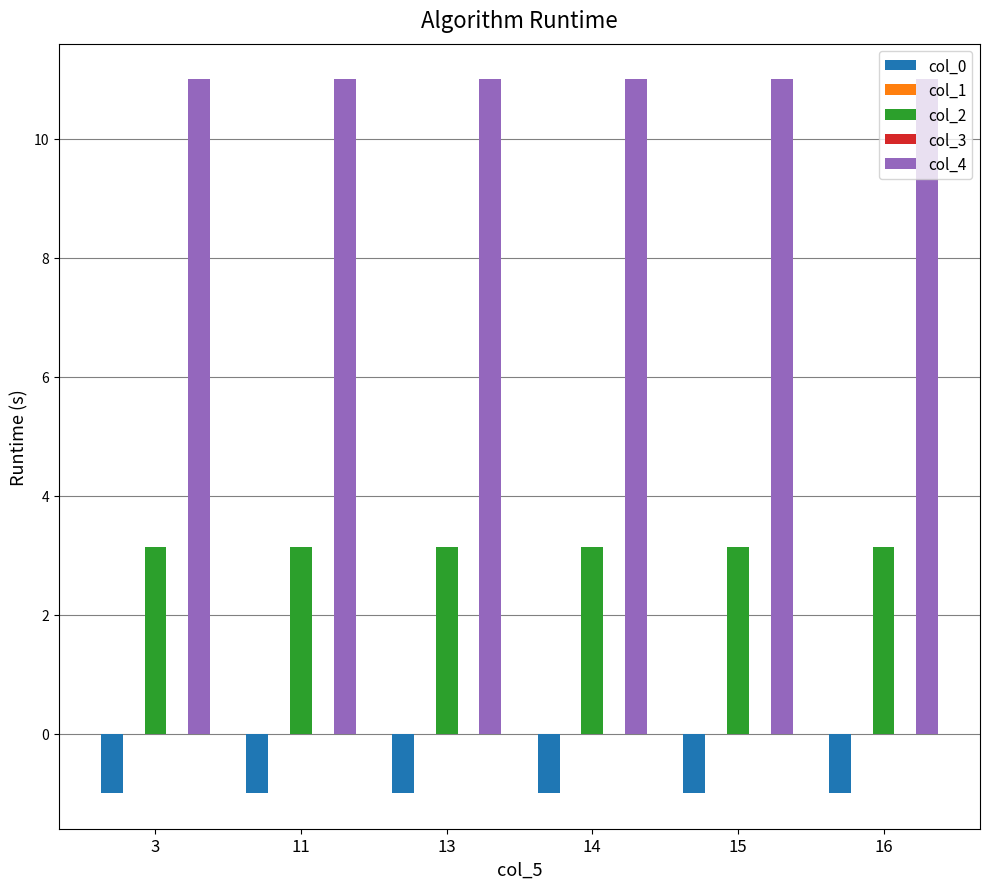

Are the bars horizontal?

No